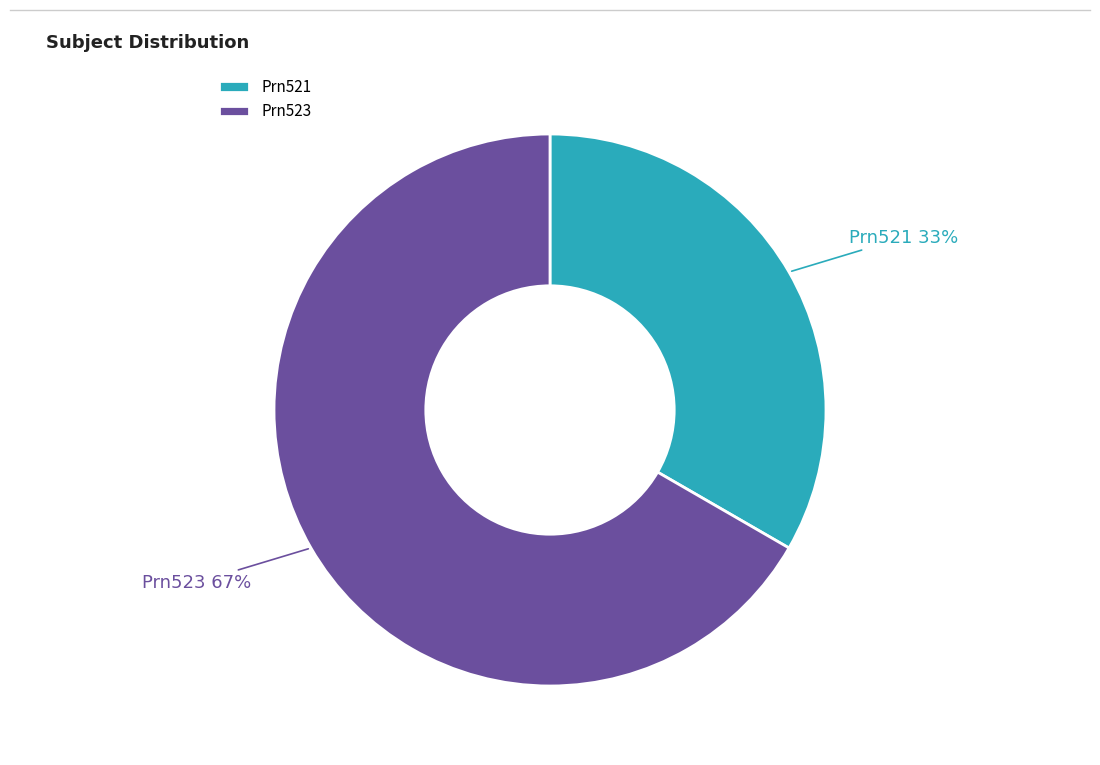

Is the sum of Prn521 and Prn523 greater than half?

Yes